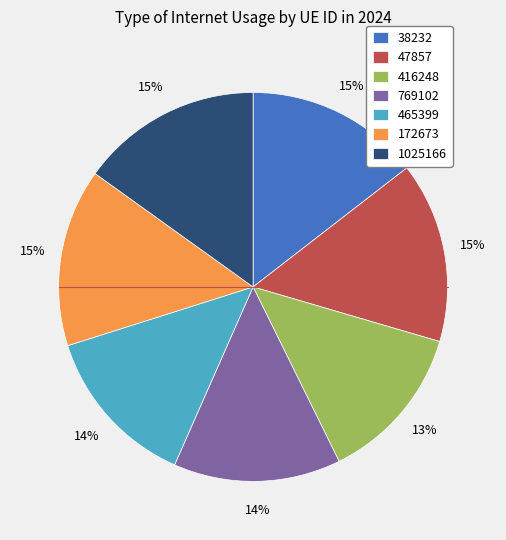

True or false: 1025166 accounts for 4% of the total.

False